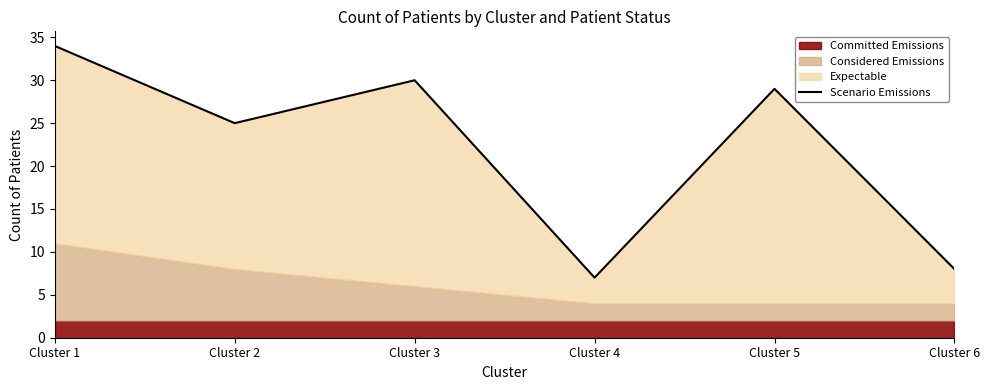

Reading left to right, what are all the values shown in this chart?

34	25	30	7	29	8